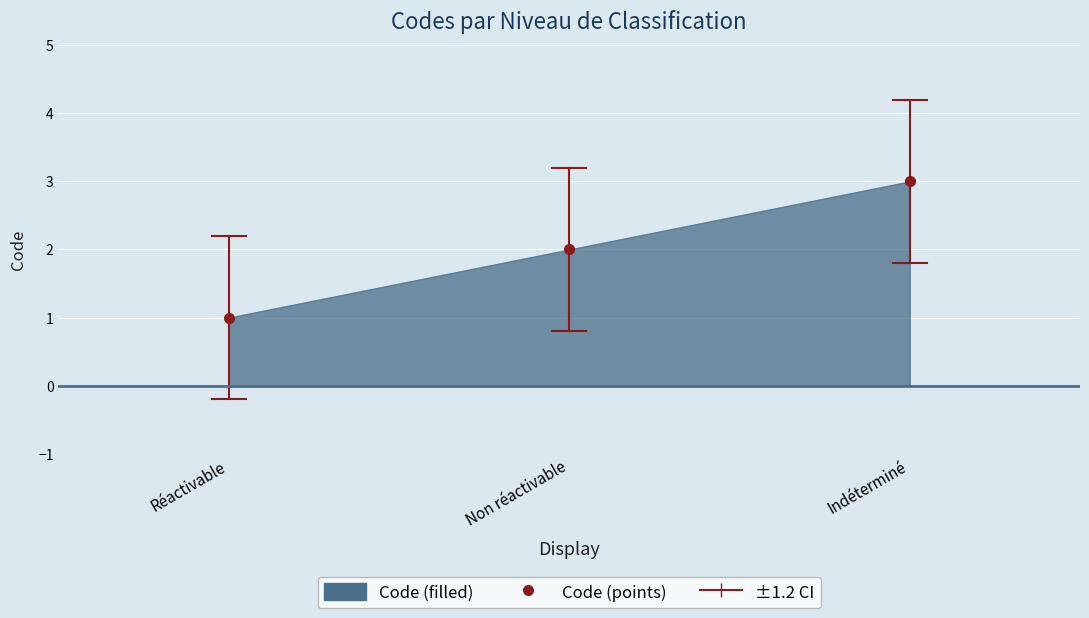

The value at Réactivable is 2. True or false?

False